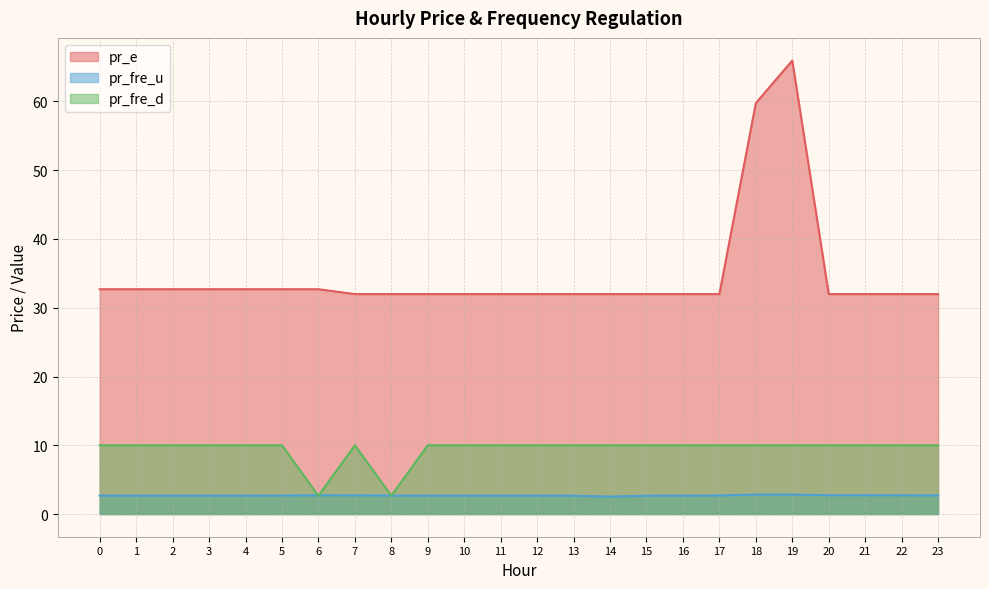

How many categories are shown in the chart?

24